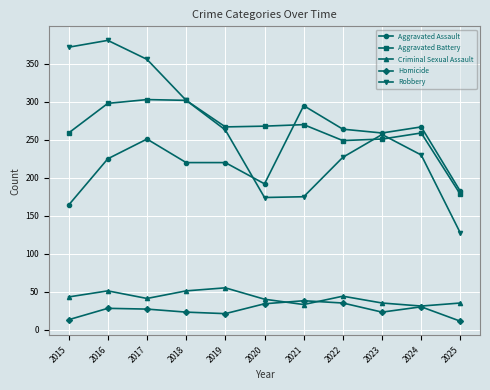

What is the lowest value of the Aggravated Battery series?

178